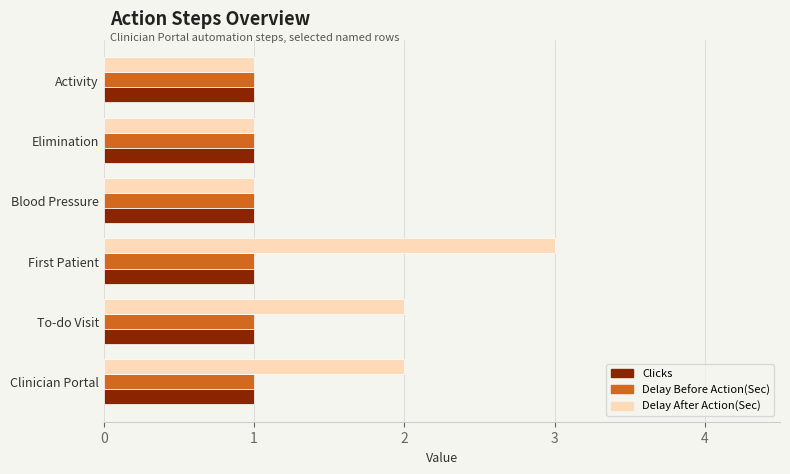

What is the difference between the maximum and minimum values in the Delay After Action(Sec) series?

2